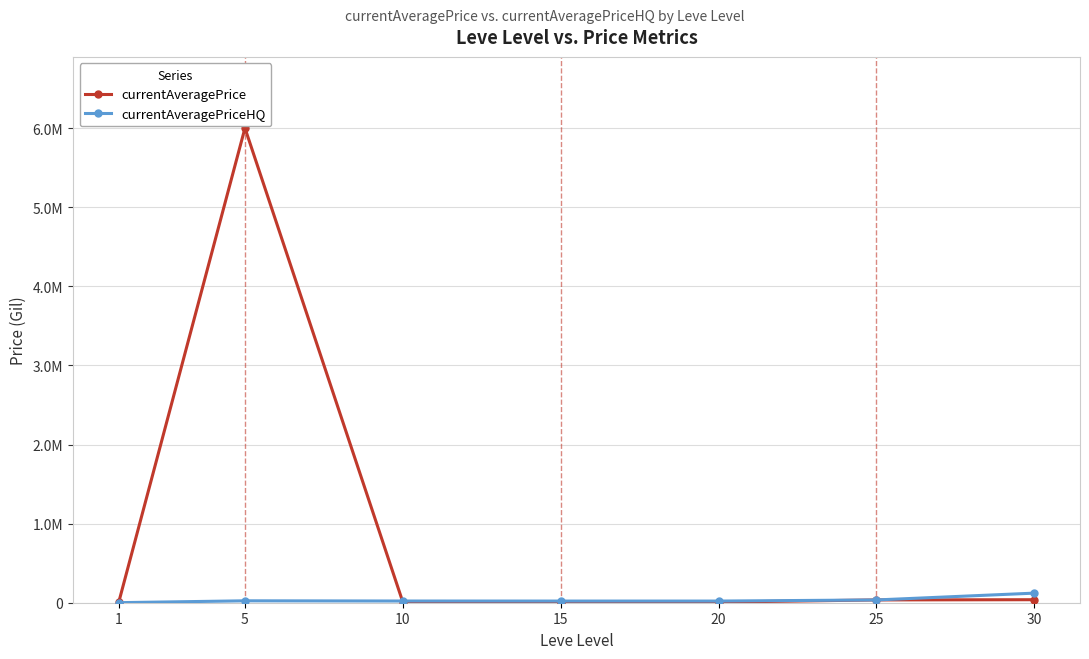

What is the sum of the currentAveragePrice values at 1 and 30?

41307.0